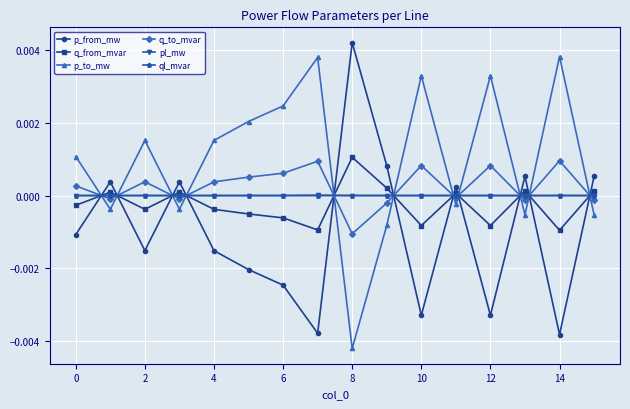

True or false: p_from_mw has more than 0 interior local peaks.

True